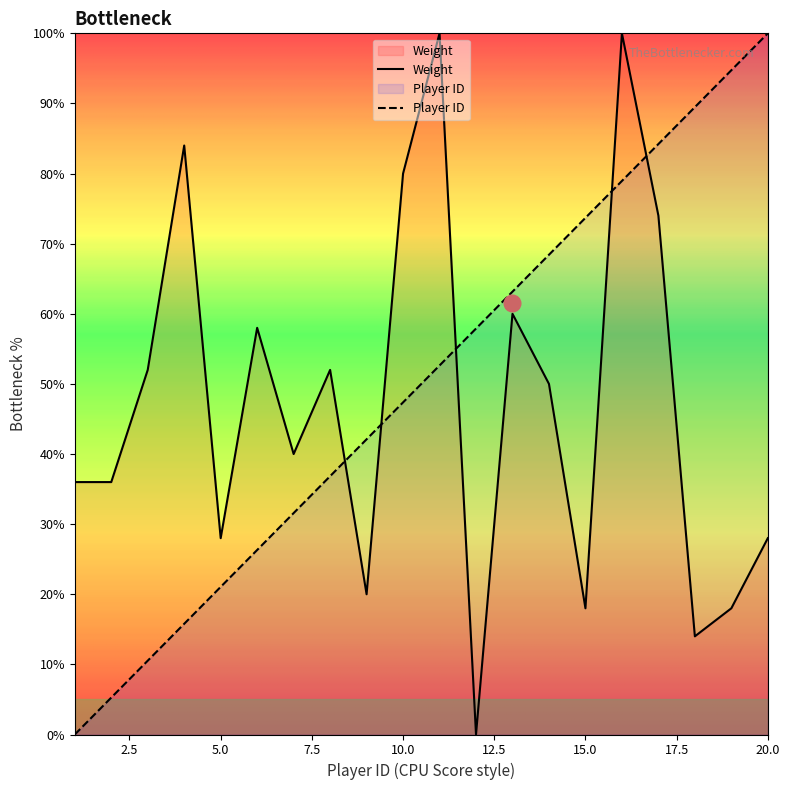

Which series has the widest spread of values?

Player_ID